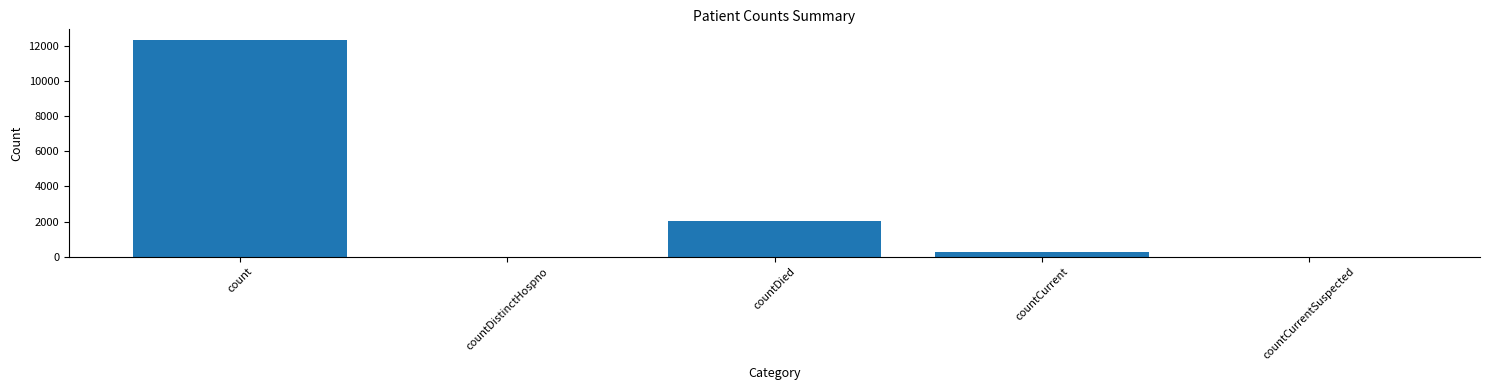

At which category does the chart reach its peak across all series?

count